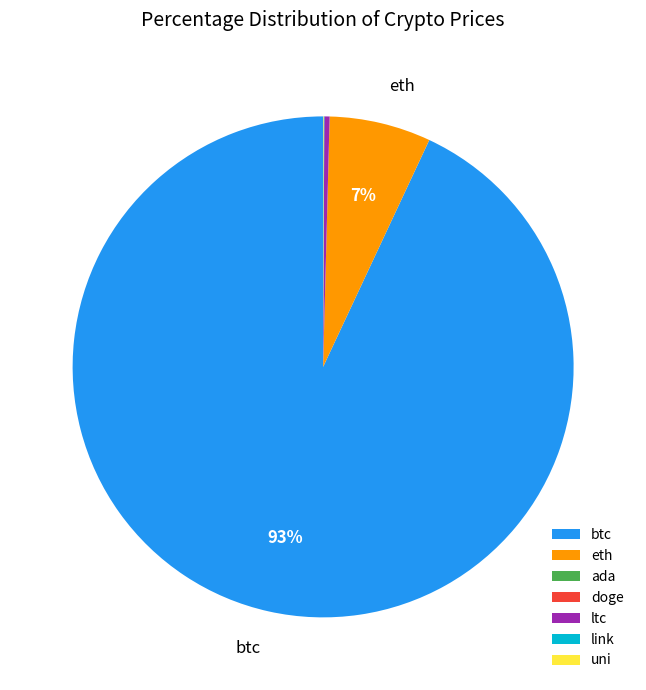

To the nearest percent, what is the difference between the largest and smallest slice percentages?

93%